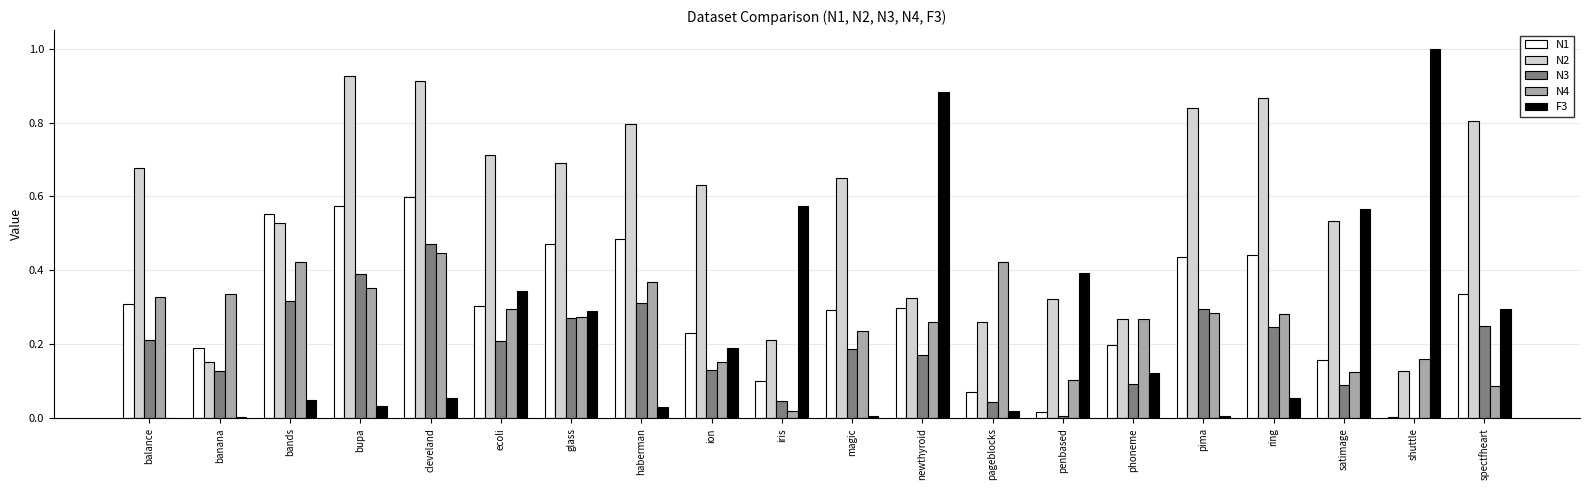

At which label does N2 reach its peak?

bupa